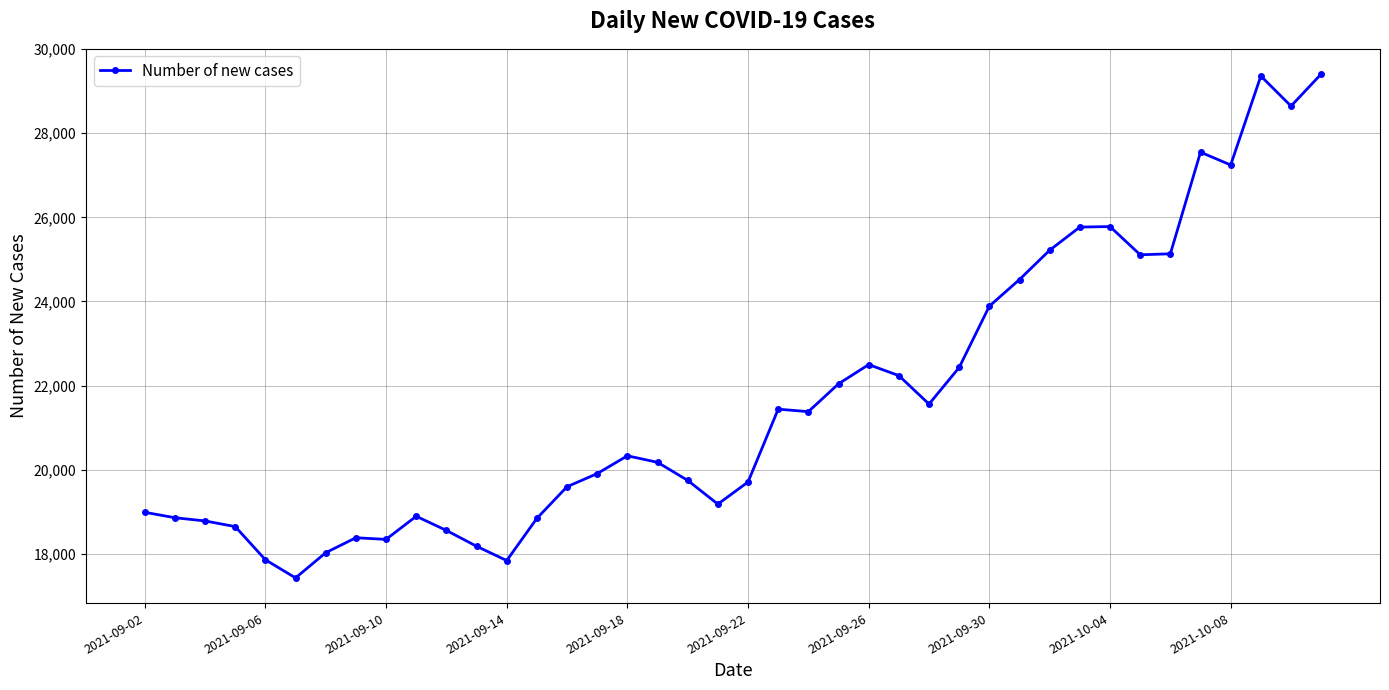

True or false: the data has more than 2 interior local peaks.

True